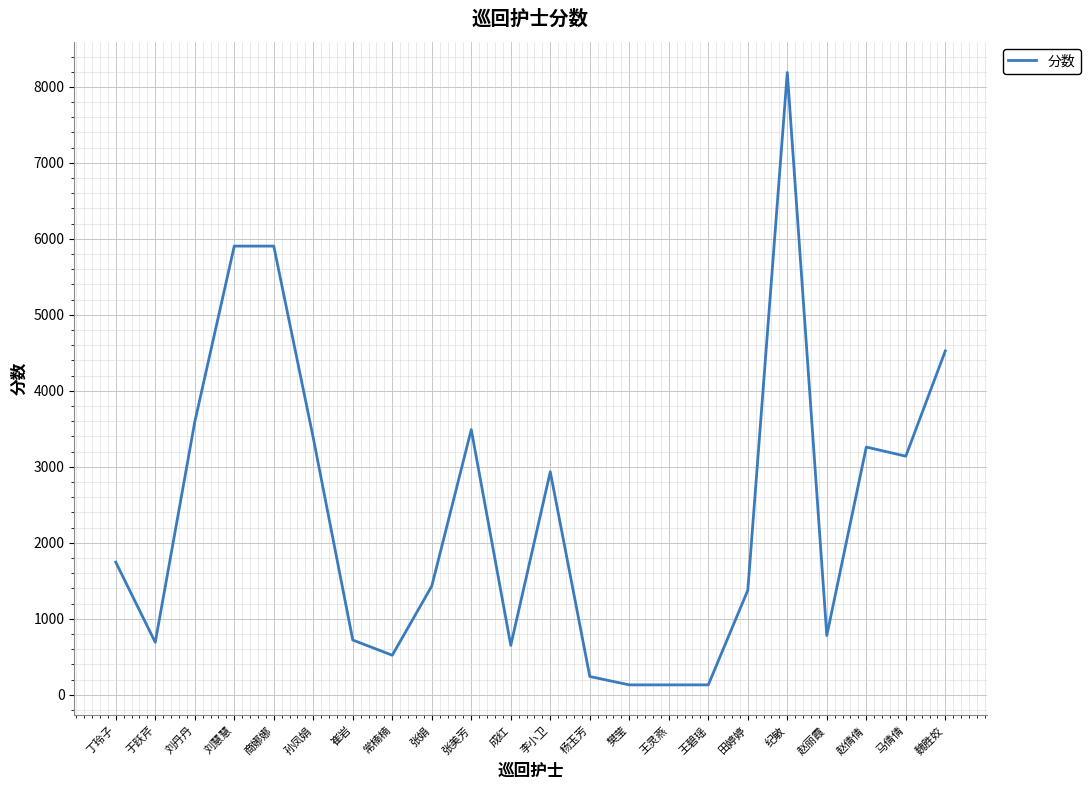

What is the difference between the maximum and minimum values?

8060